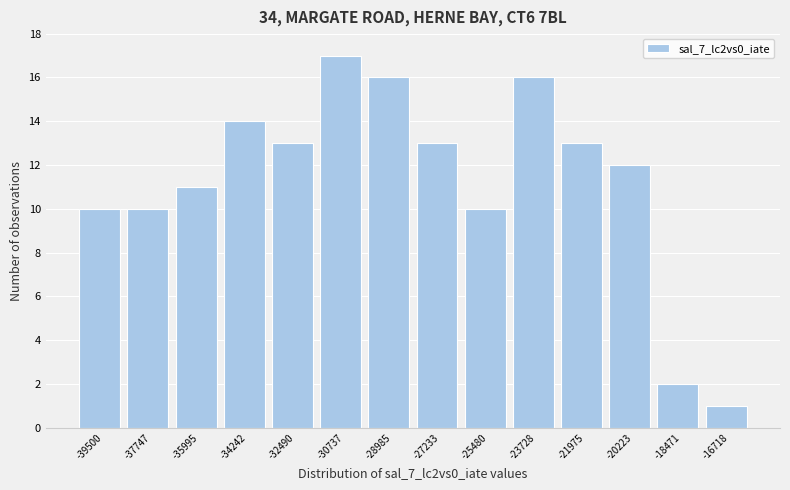

Reading left to right, what are all the values shown in this chart?

10	10	11	14	13	17	16	13	10	16	13	12	2	1